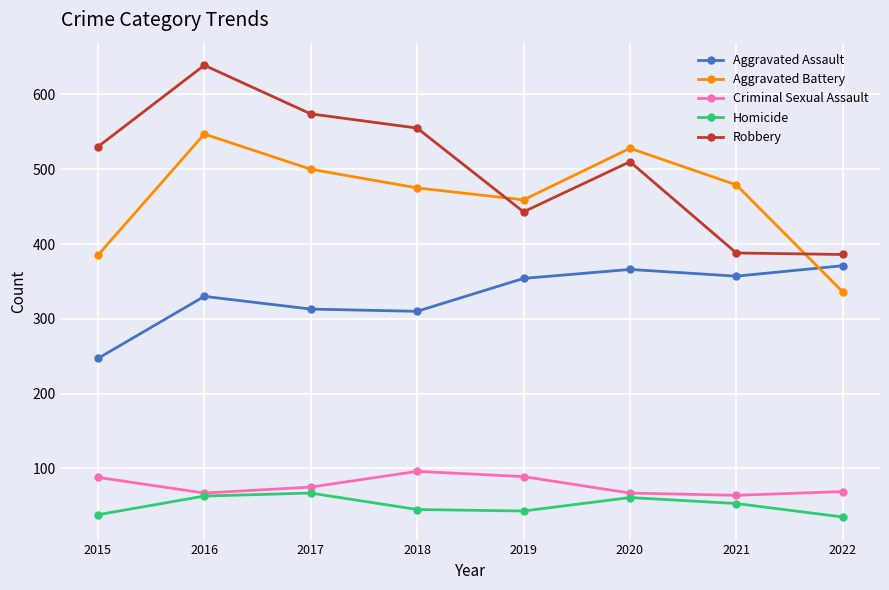

What is the highest value of the Aggravated Battery series?

547